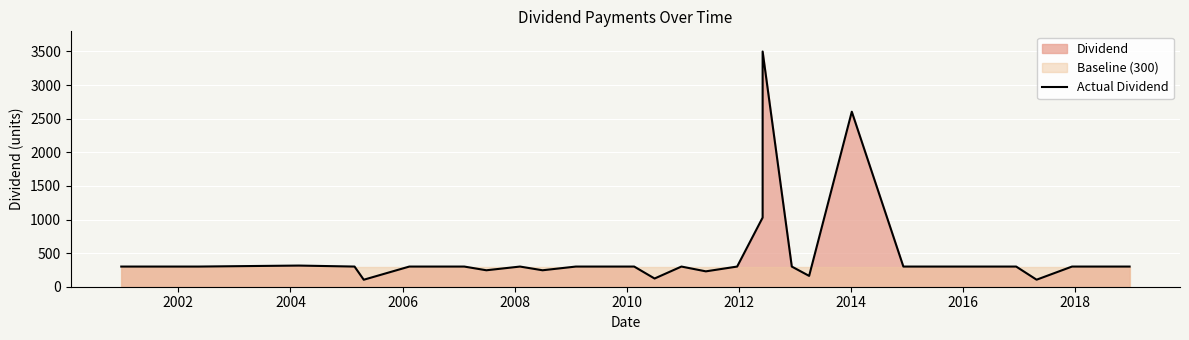

What is the minimum value shown in the chart?

104.0